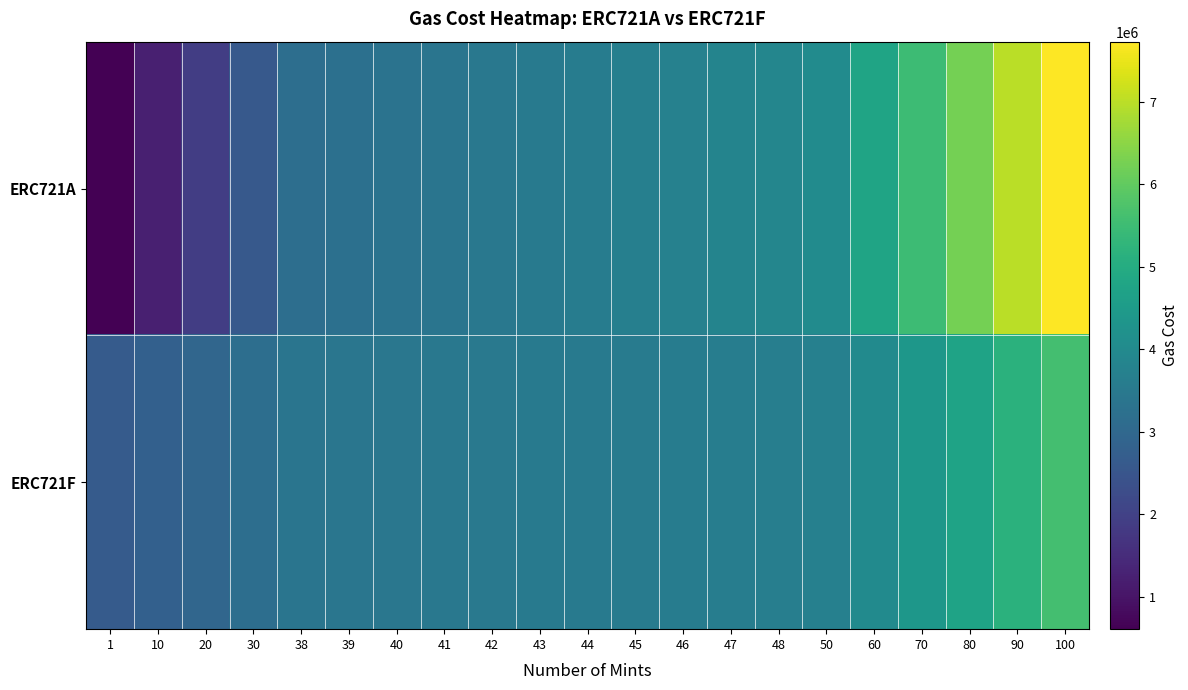

List the series in order of their peak value, lowest first.

ERC721F, ERC721A